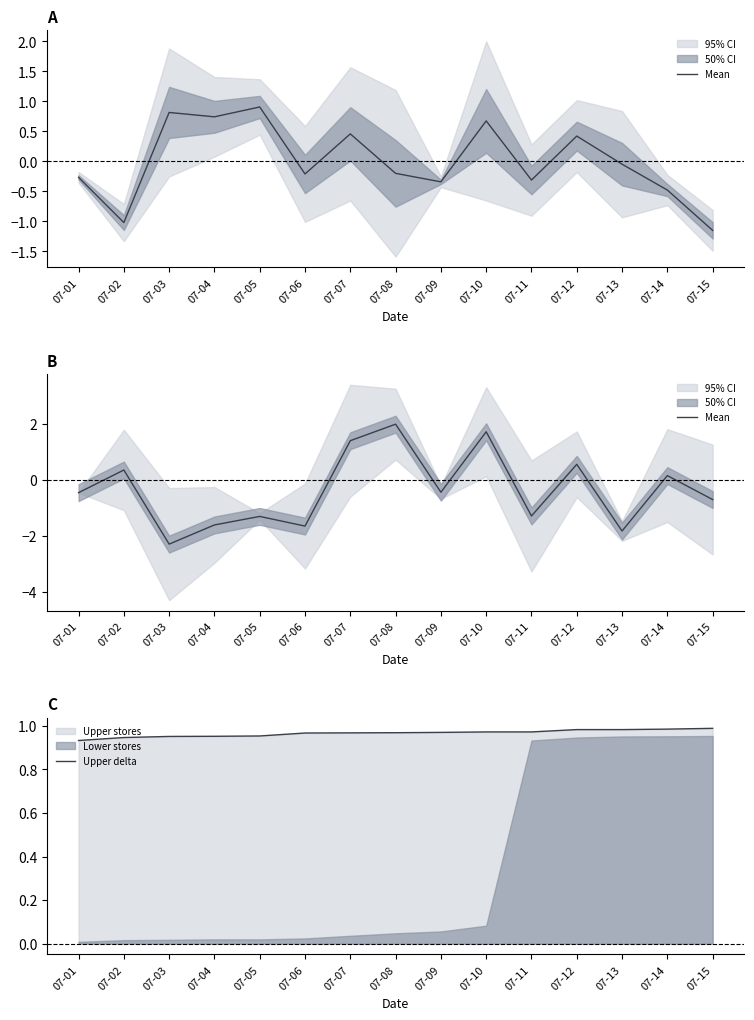

What is the minimum value for Mean?

-2.3